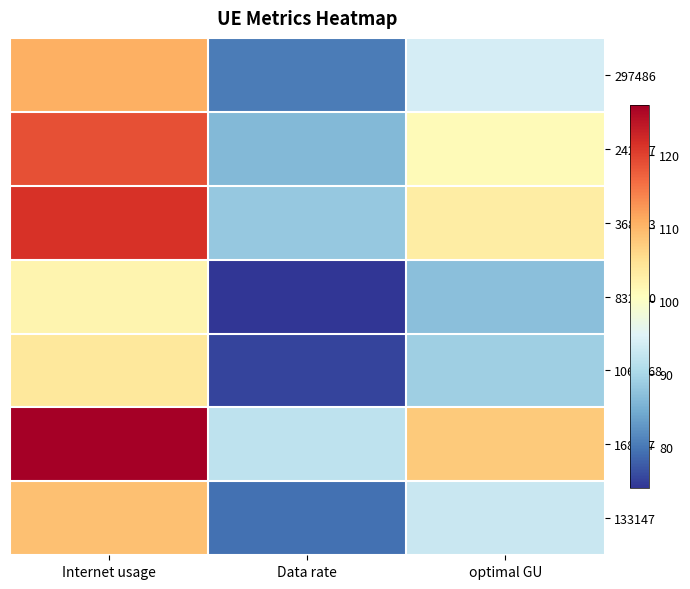

Between Data rate and optimal GU, which series saw the biggest shift?

168307